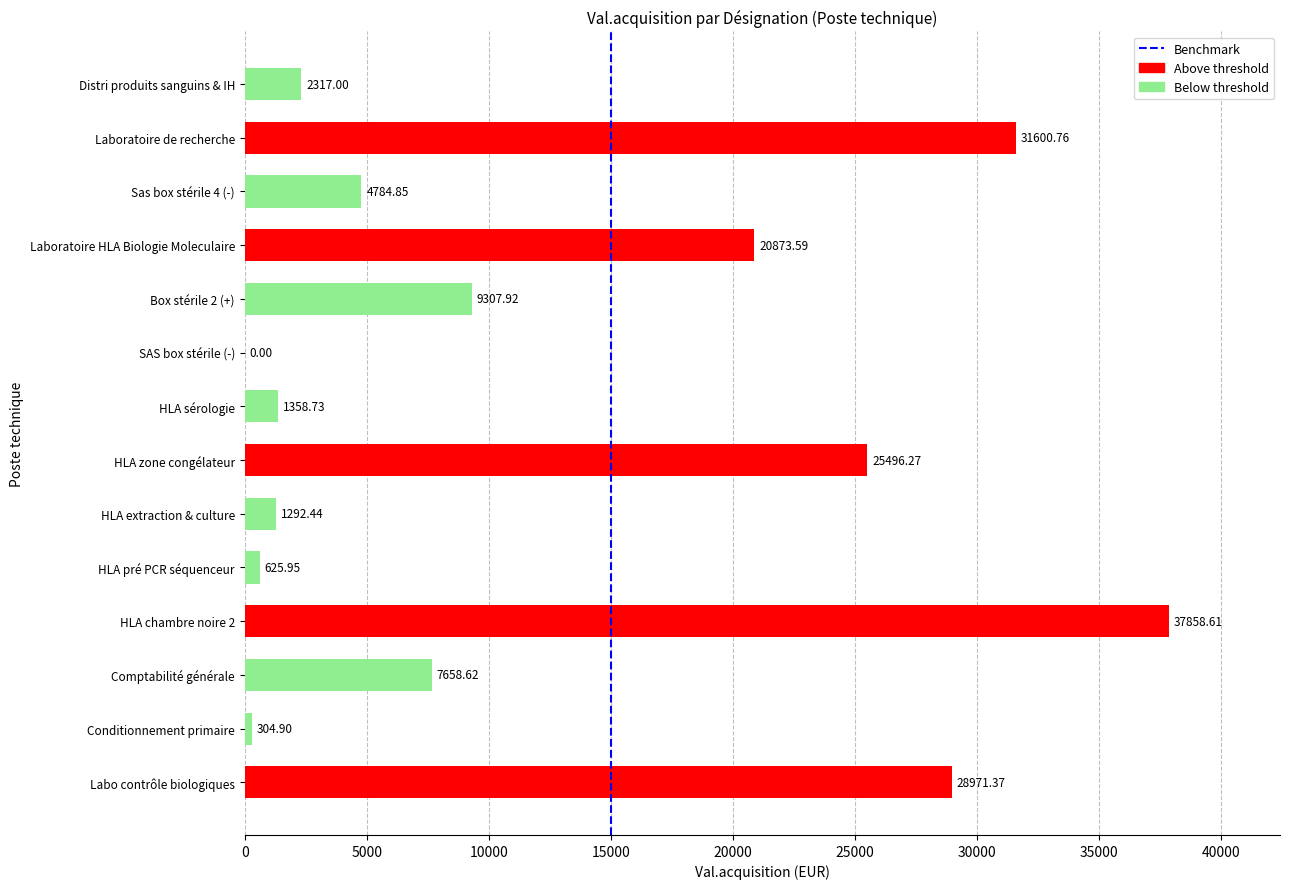

Where is the data nearest to the value 18929?

Laboratoire HLA Biologie Moleculaire